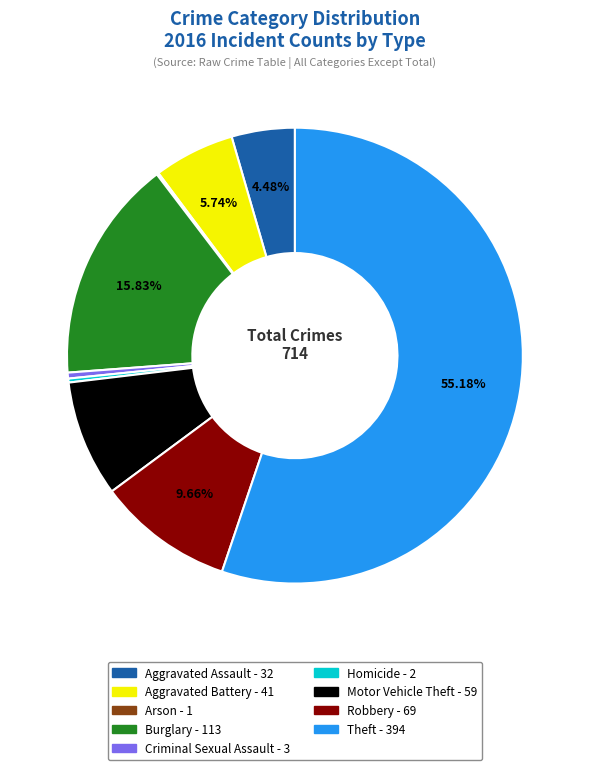

Combined, do Burglary and Homicide account for over 50%?

No